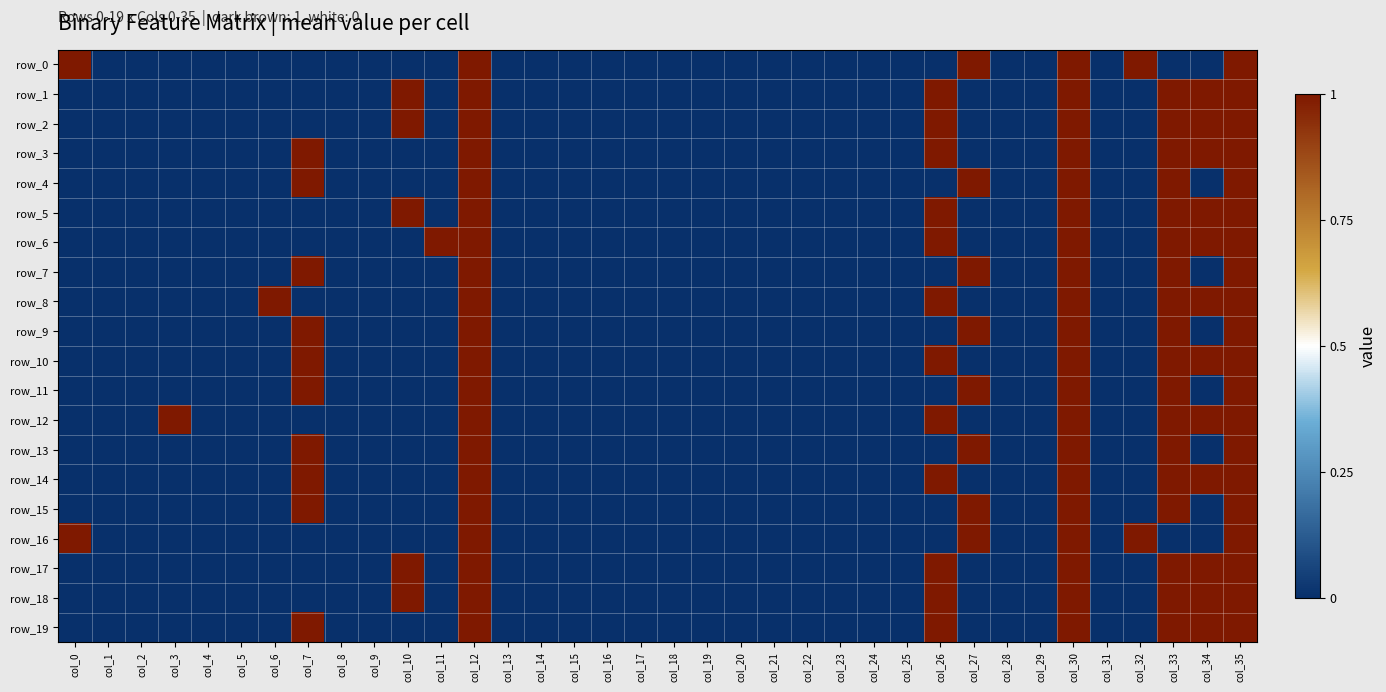

At col_20, list the series in order from smallest to largest.

row_0, row_1, row_2, row_3, row_4, row_5, row_6, row_7, row_8, row_9, row_10, row_11, row_12, row_13, row_14, row_15, row_16, row_17, row_18, row_19